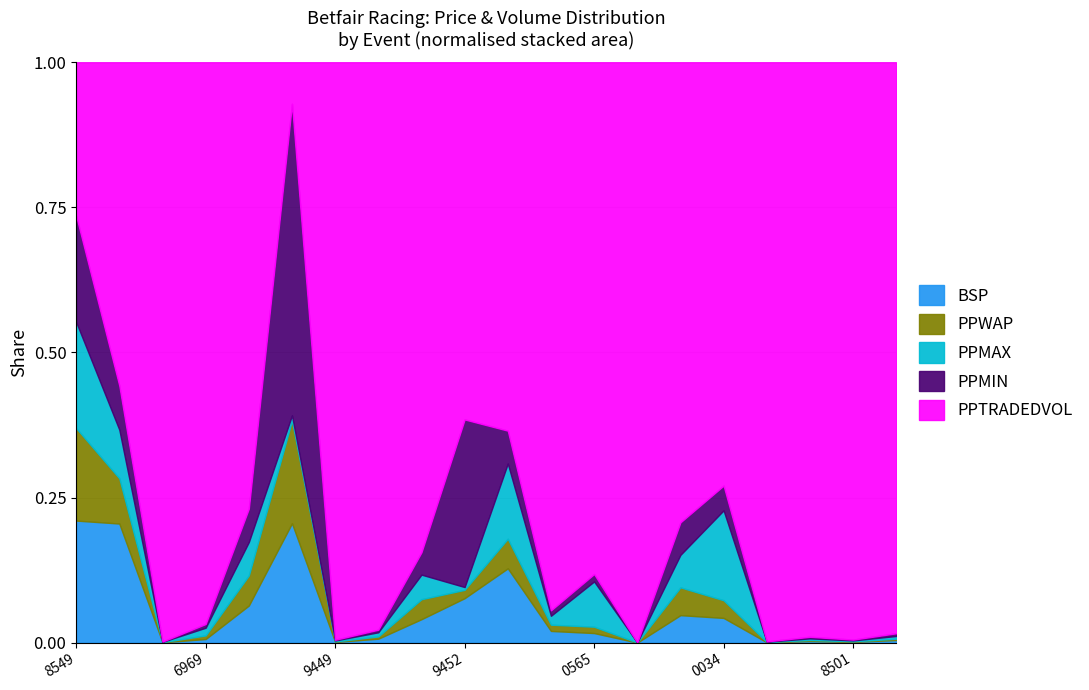

Which series has the largest total across all categories?

PPTRADEDVOL